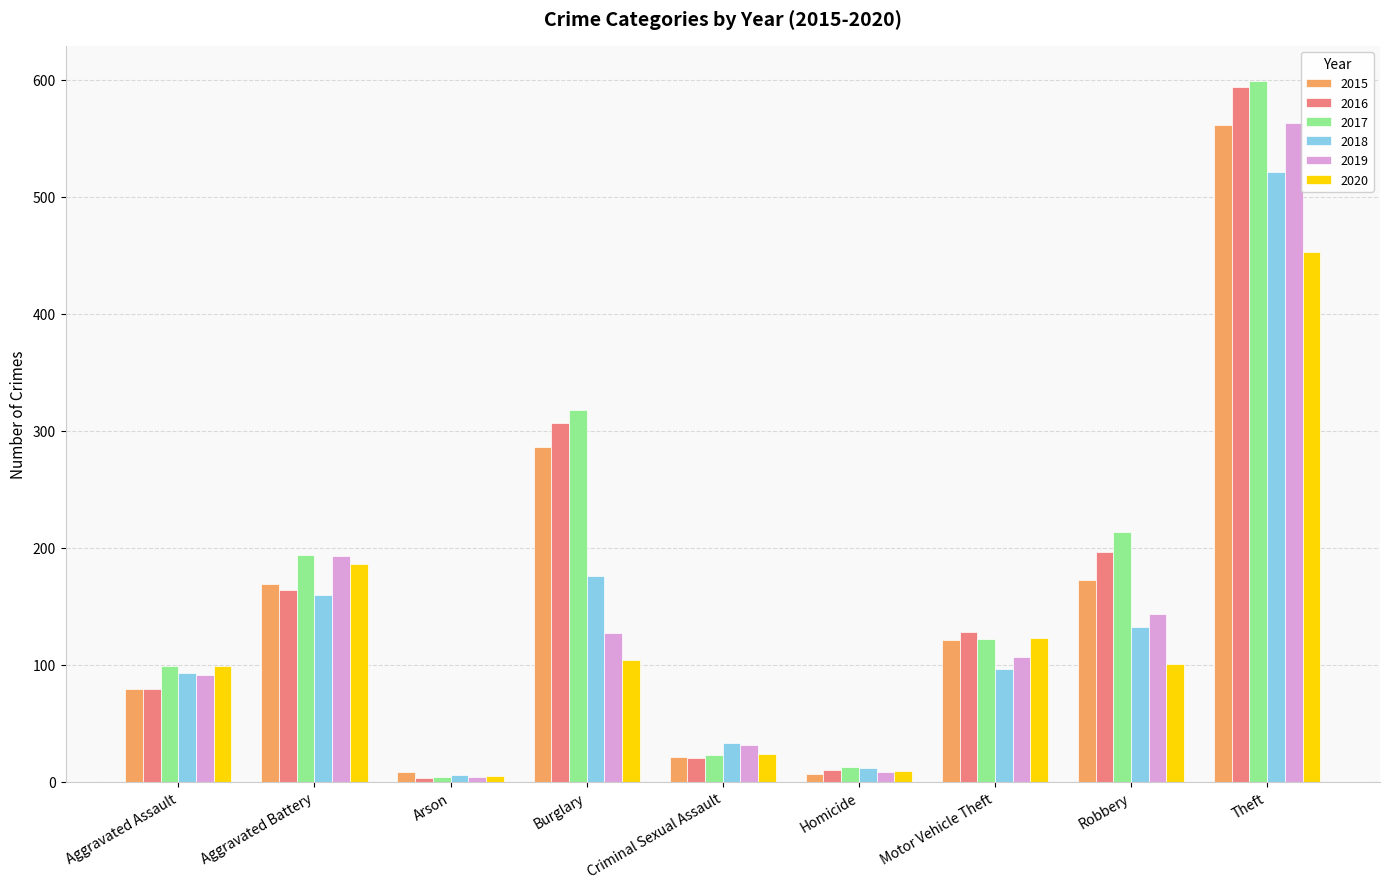

Which series has the largest range (max minus min)?

2017